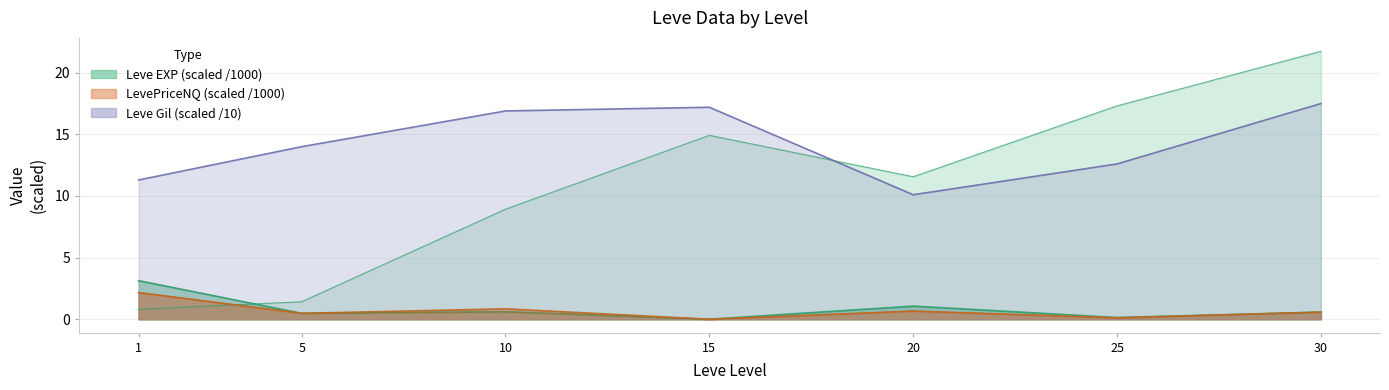

True or false: Leve EXP has more than 0 points higher than both neighbors.

True